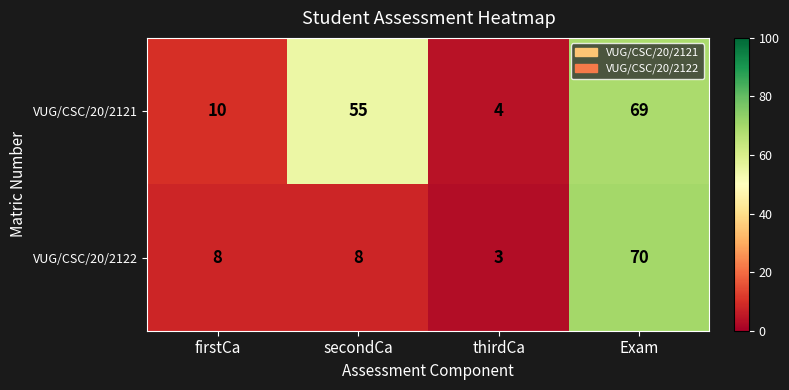

What value does the VUG/CSC/20/2122 series have at secondCa, to the nearest 10?

10